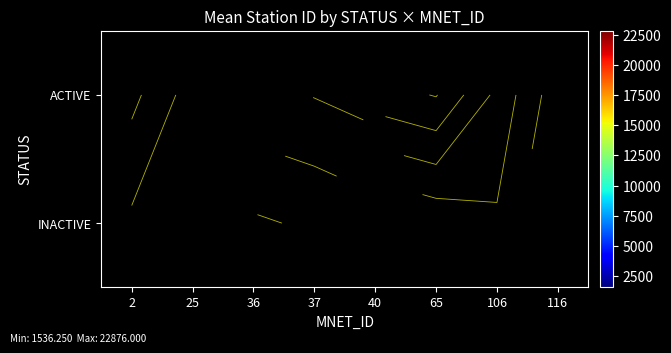

What is the spread (max minus min) of values at 37?

5640.8